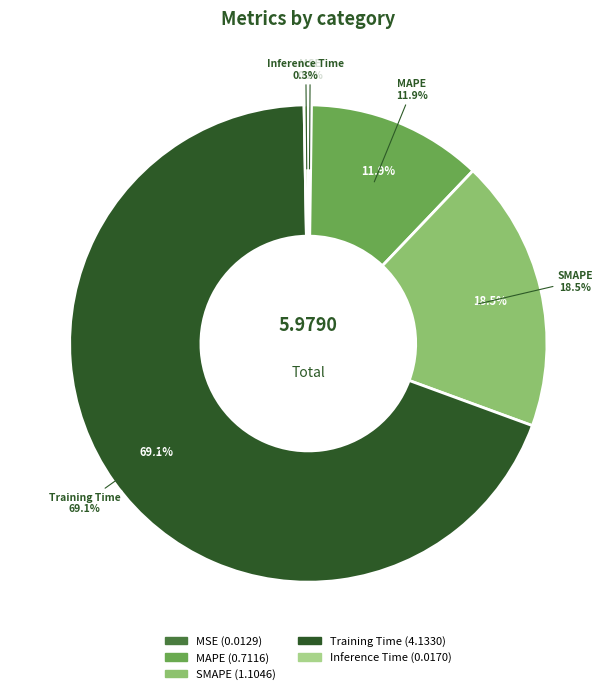

Does any single category account for the majority?

Yes